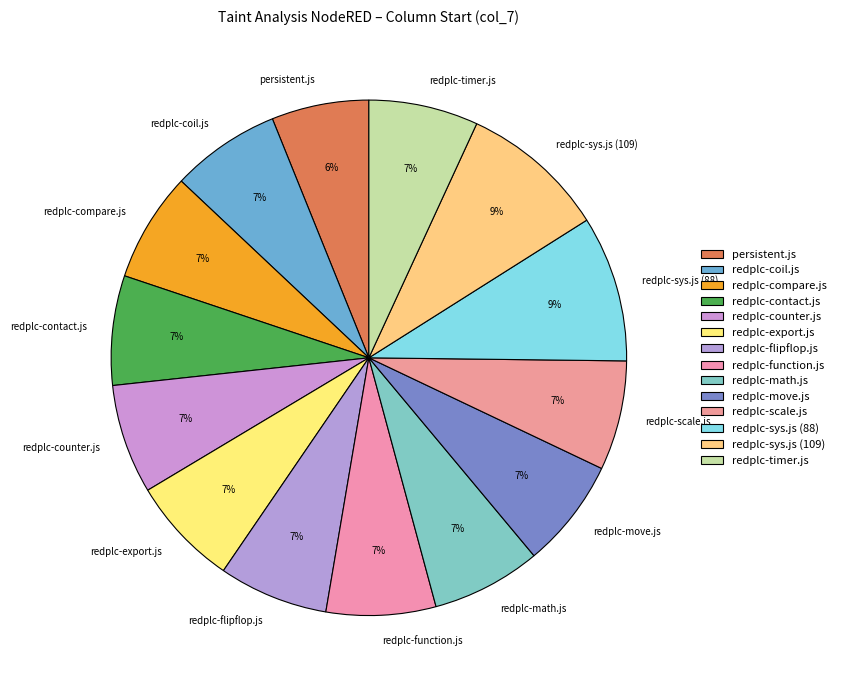

Is it true that redplc-sys.js (88) is 15% of the pie?

False